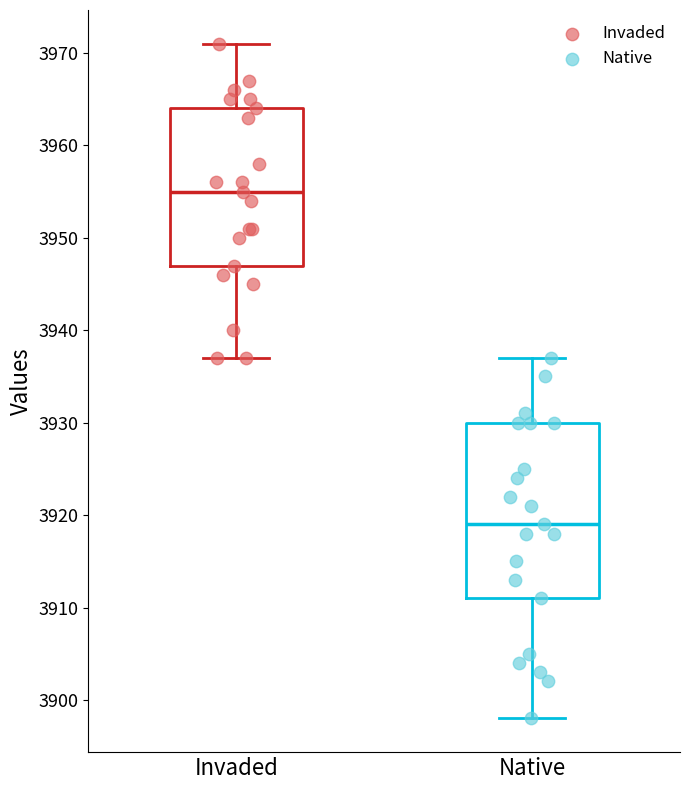

Where is the upper edge of the box for Invaded on the y-axis? The values are not printed on the chart, so give them approximately, as read against the axis.

3964